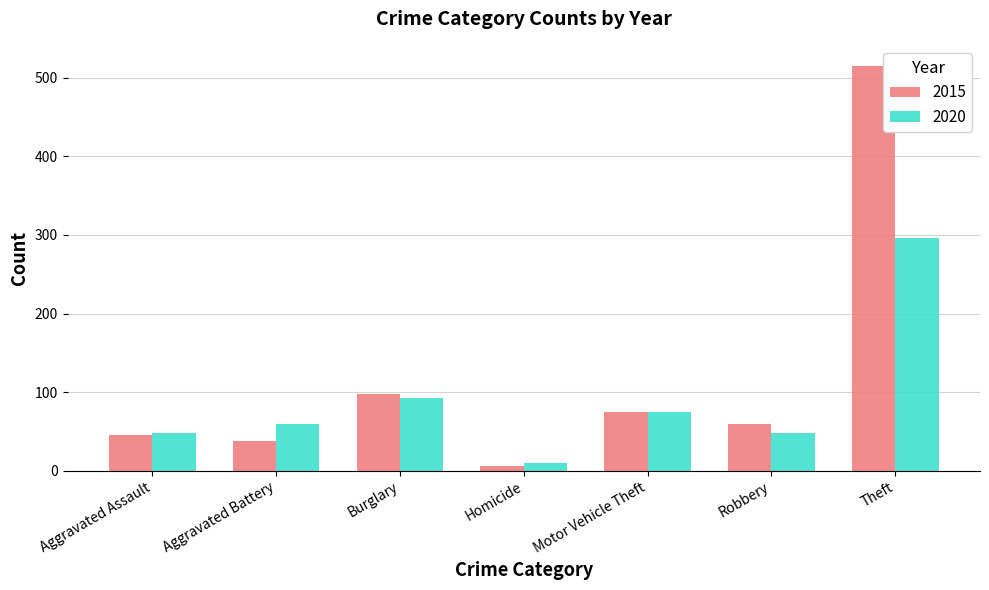

Which label corresponds to the largest value in the chart?

Theft